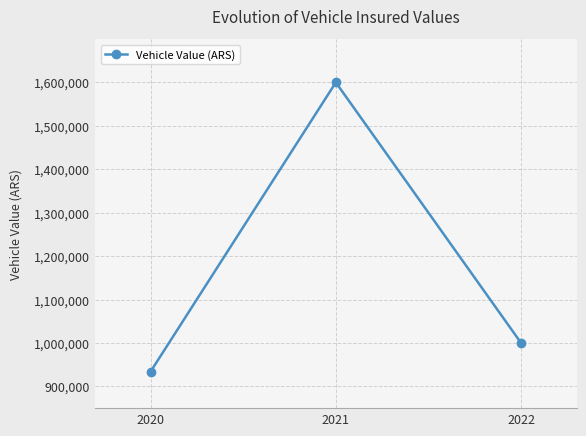

Where is the data nearest to the value 1267000?

2022